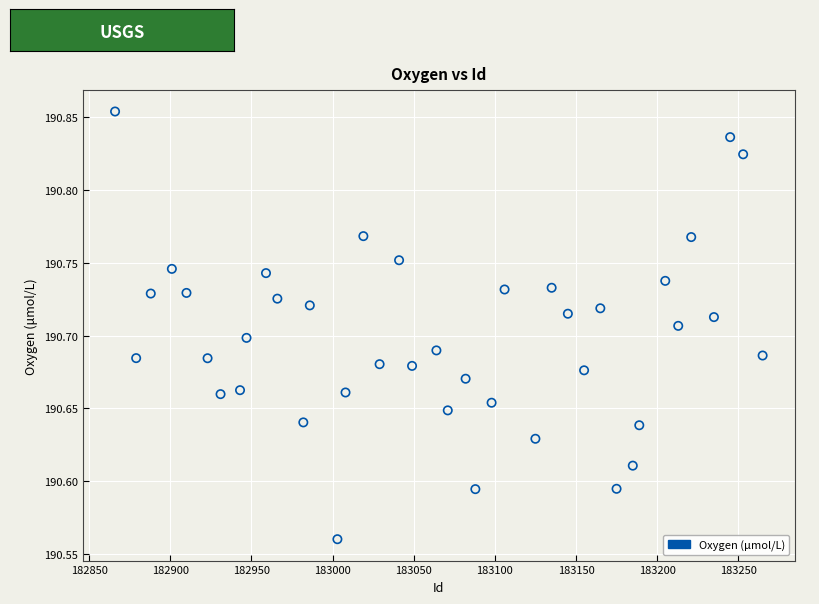

What is the range of Y values (max minus min)?

0.3